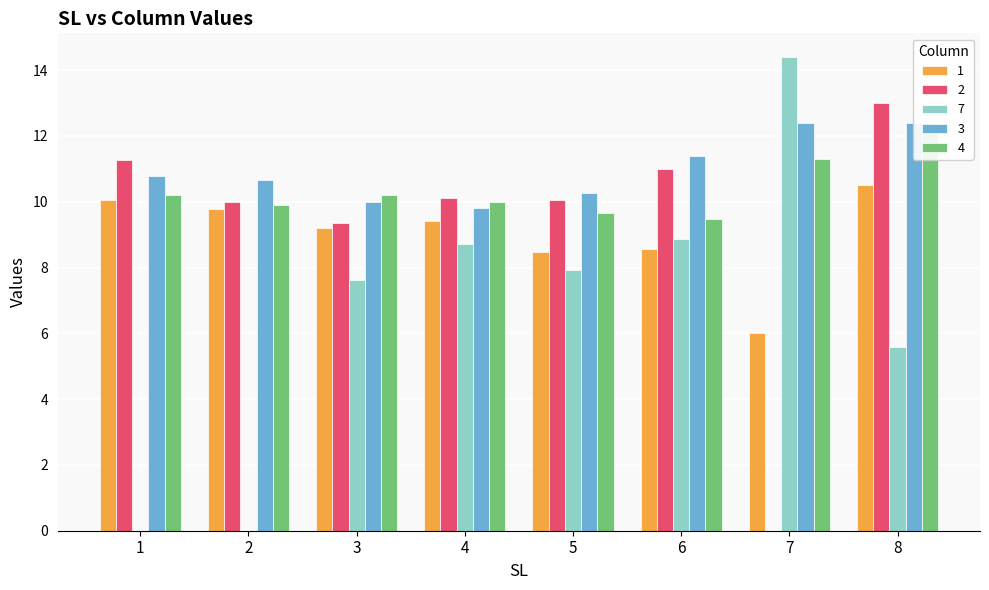

At how many categories does at least one series exceed 5?

8